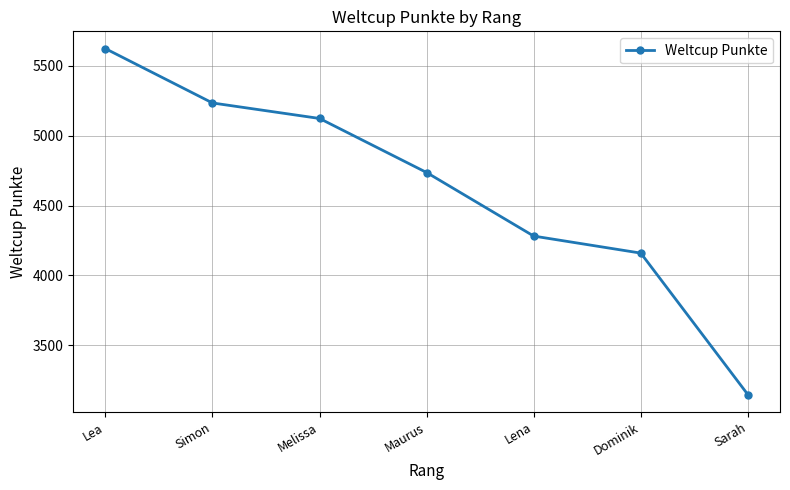

The chart shows a value of 4737 at Maurus. True or false?

True